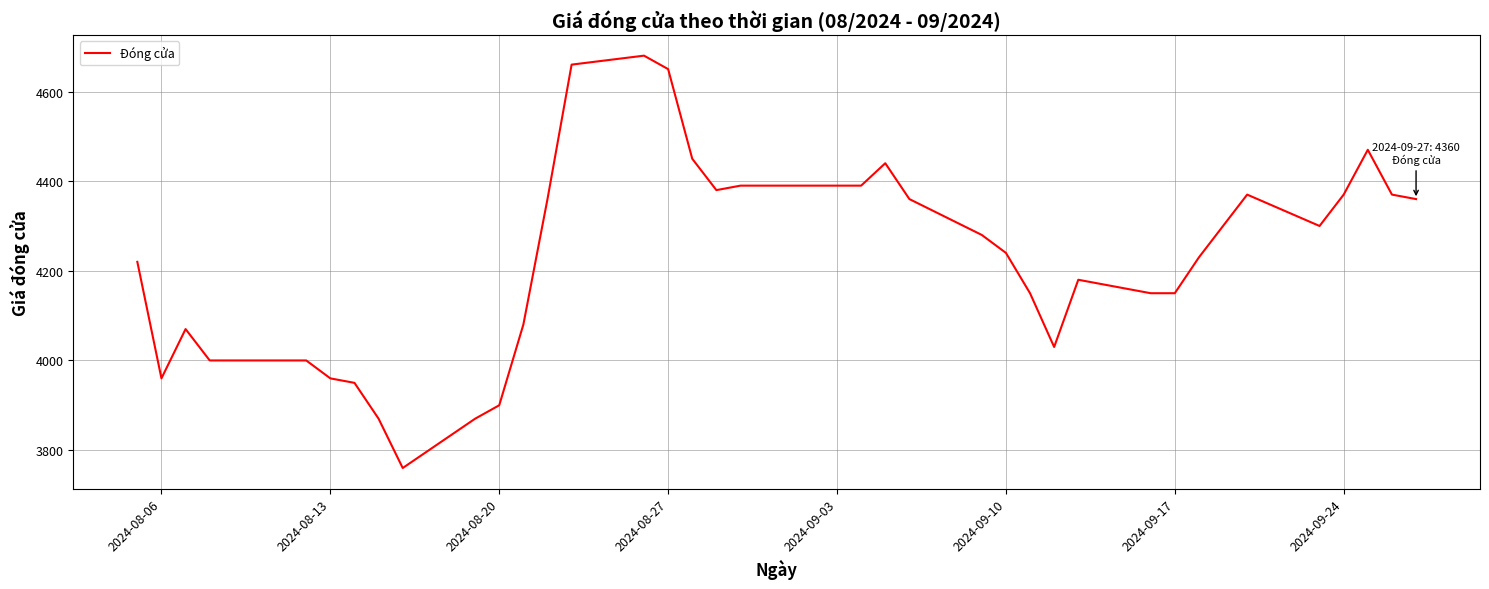

What is the smallest value displayed?

3760